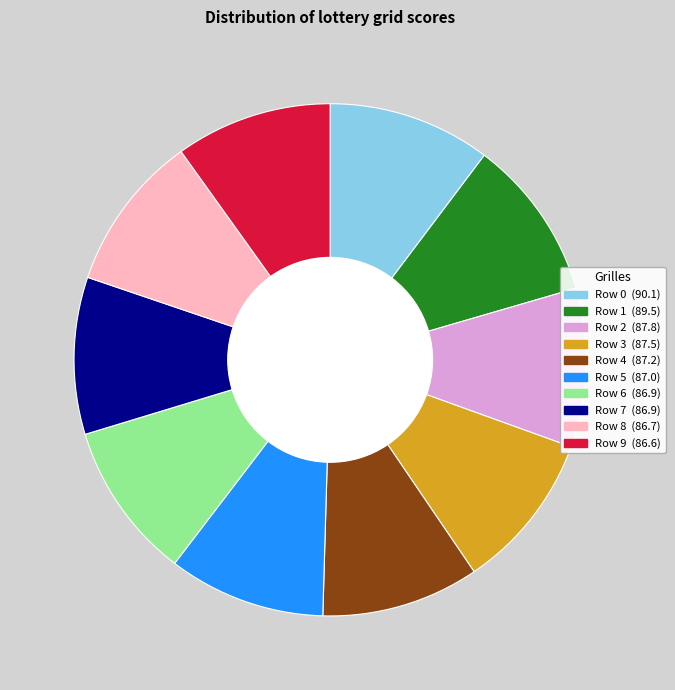

Does any single category account for the majority?

No